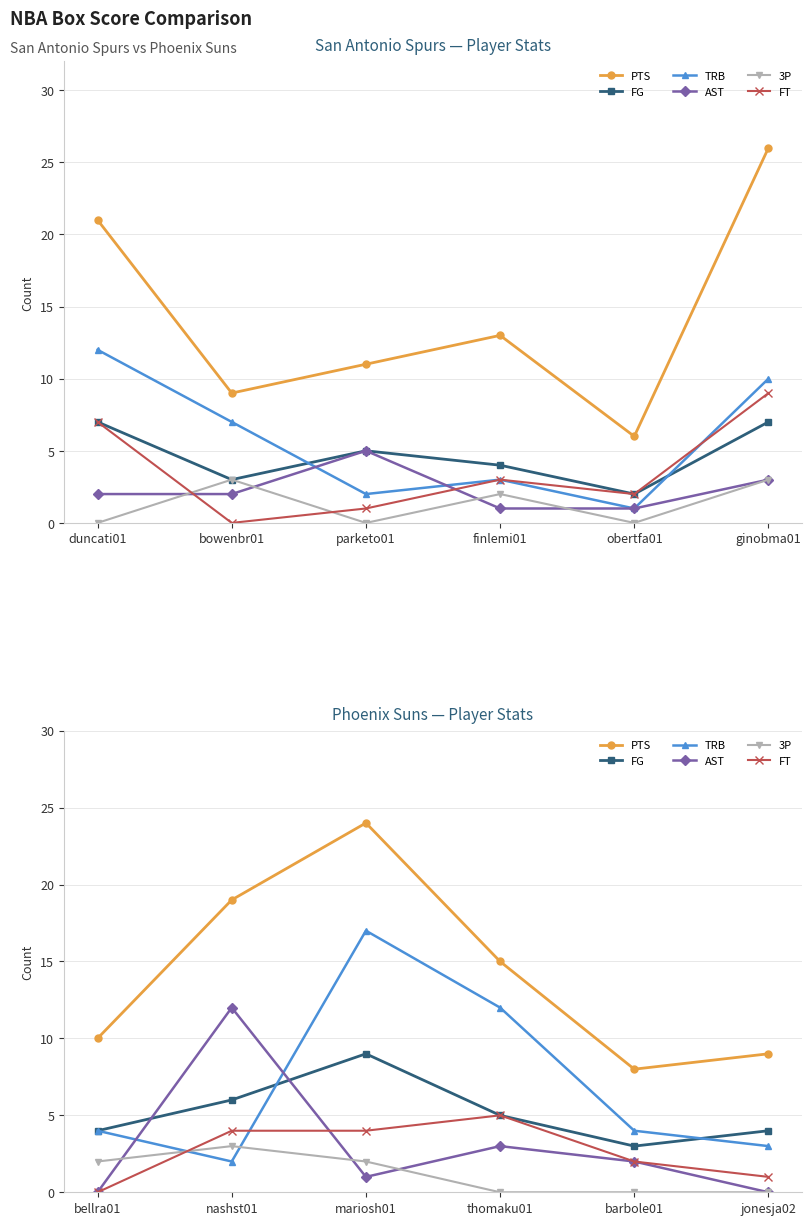

Does the chart have visible grid lines?

Yes